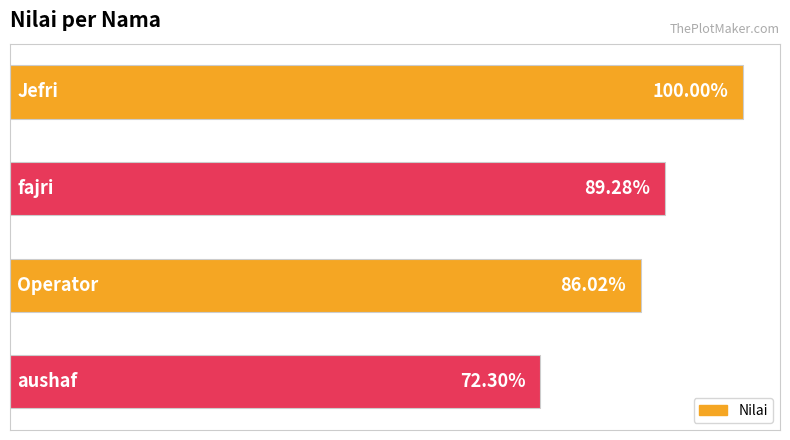

Does the chart contain any negative values?

No